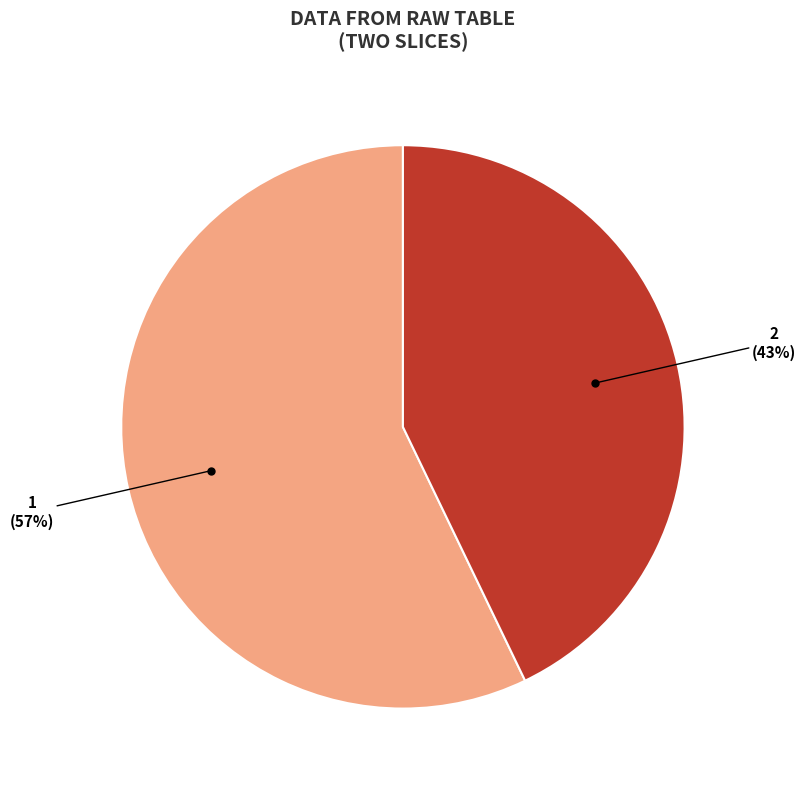

To the nearest percent, what is the average slice percentage?

50%